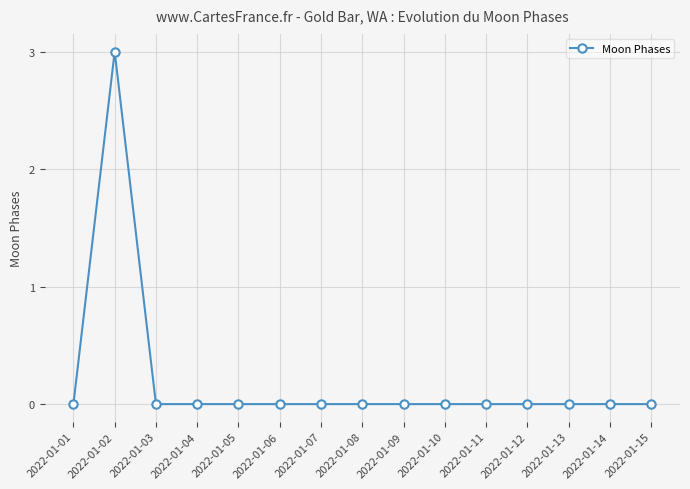

At which category does the chart reach its peak across all series?

2022-01-02